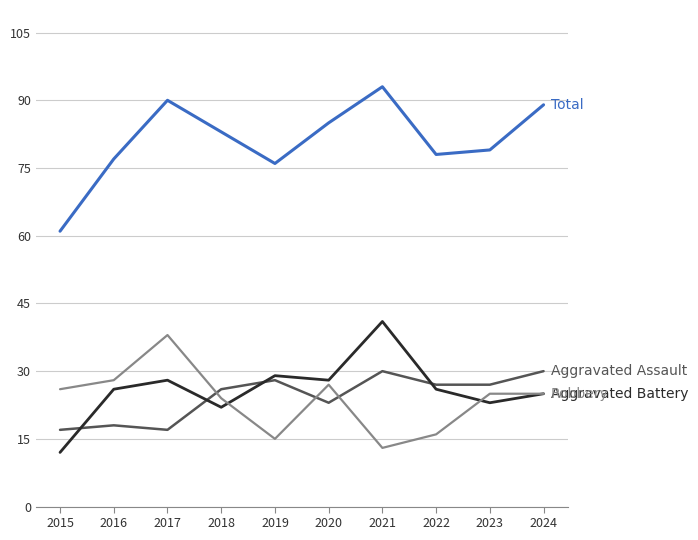

At which category does the chart reach its peak across all series?

2021